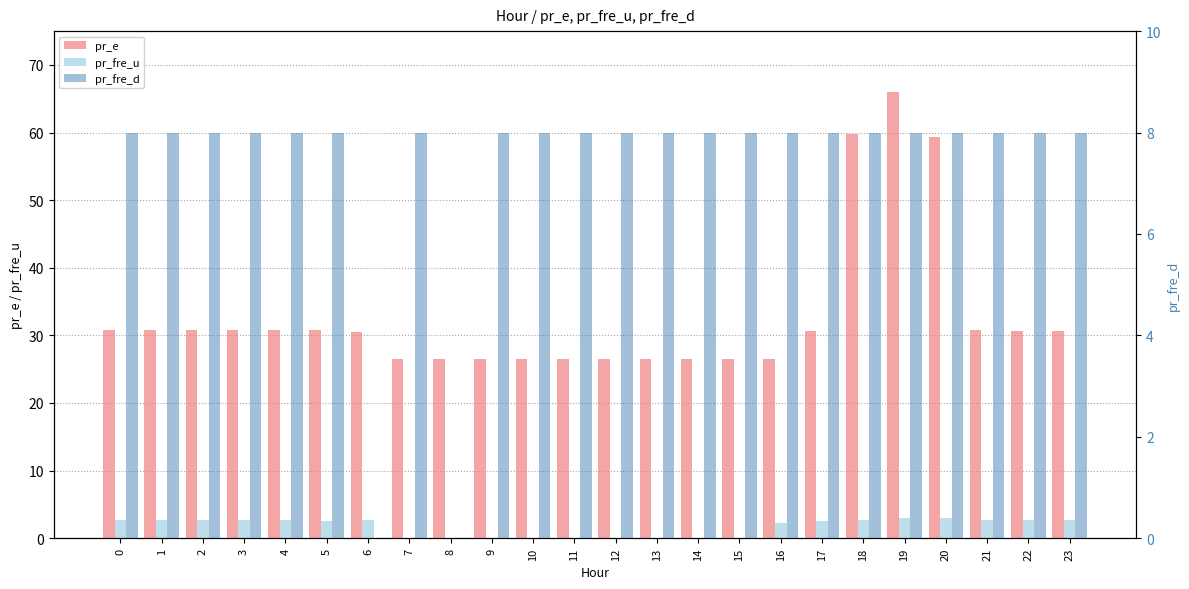

Rank the series at 6 from lowest to highest value.

pr_fre_d, pr_fre_u, pr_e